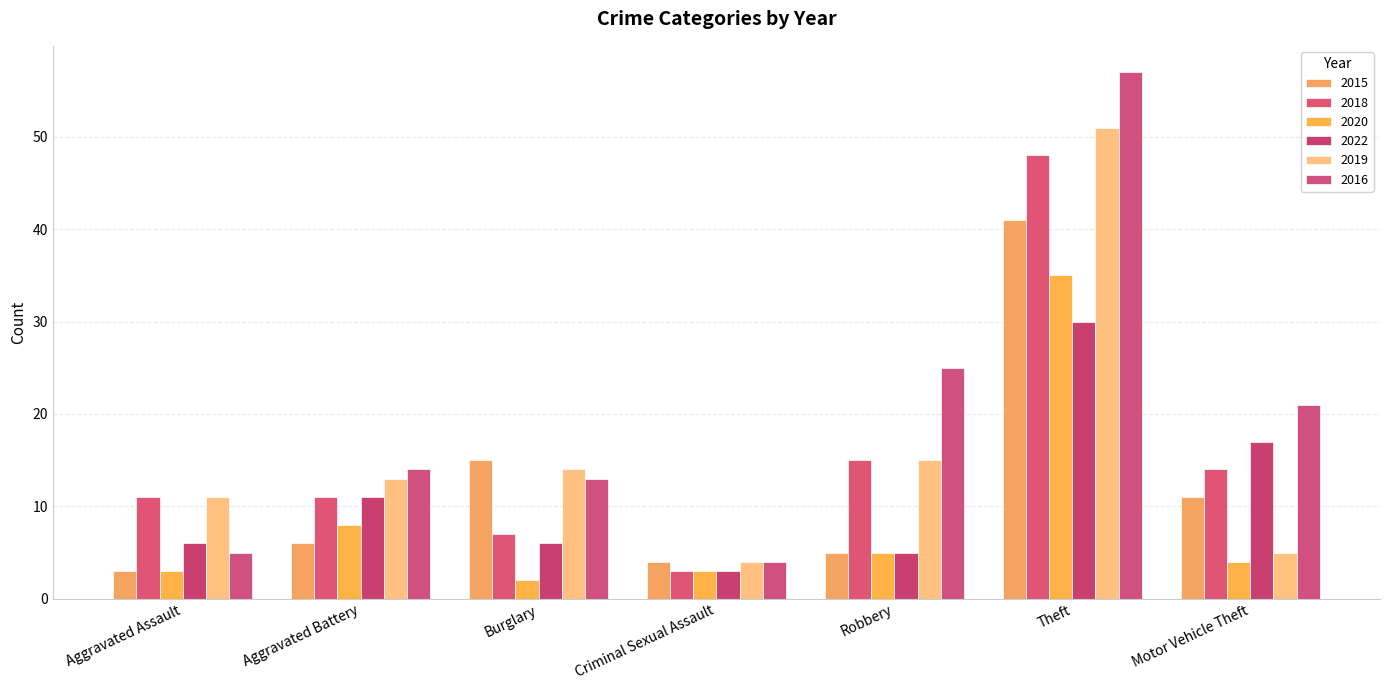

Reading left to right, transcribe all the data shown in this chart.

2015: Aggravated Assault=3	Aggravated Battery=6	Burglary=15	Criminal Sexual Assault=4	Robbery=5	Theft=41	Motor Vehicle Theft=11
2018: Aggravated Assault=11	Aggravated Battery=11	Burglary=7	Criminal Sexual Assault=3	Robbery=15	Theft=48	Motor Vehicle Theft=14
2020: Aggravated Assault=3	Aggravated Battery=8	Burglary=2	Criminal Sexual Assault=3	Robbery=5	Theft=35	Motor Vehicle Theft=4
2022: Aggravated Assault=6	Aggravated Battery=11	Burglary=6	Criminal Sexual Assault=3	Robbery=5	Theft=30	Motor Vehicle Theft=17
2019: Aggravated Assault=11	Aggravated Battery=13	Burglary=14	Criminal Sexual Assault=4	Robbery=15	Theft=51	Motor Vehicle Theft=5
2016: Aggravated Assault=5	Aggravated Battery=14	Burglary=13	Criminal Sexual Assault=4	Robbery=25	Theft=57	Motor Vehicle Theft=21